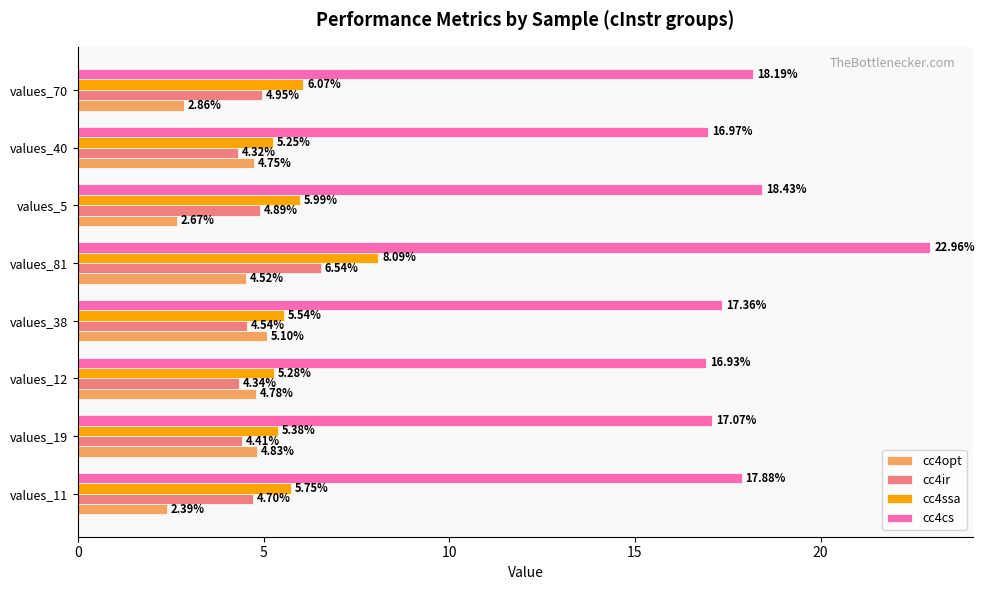

What is the sum of all cc4opt values?

31.9